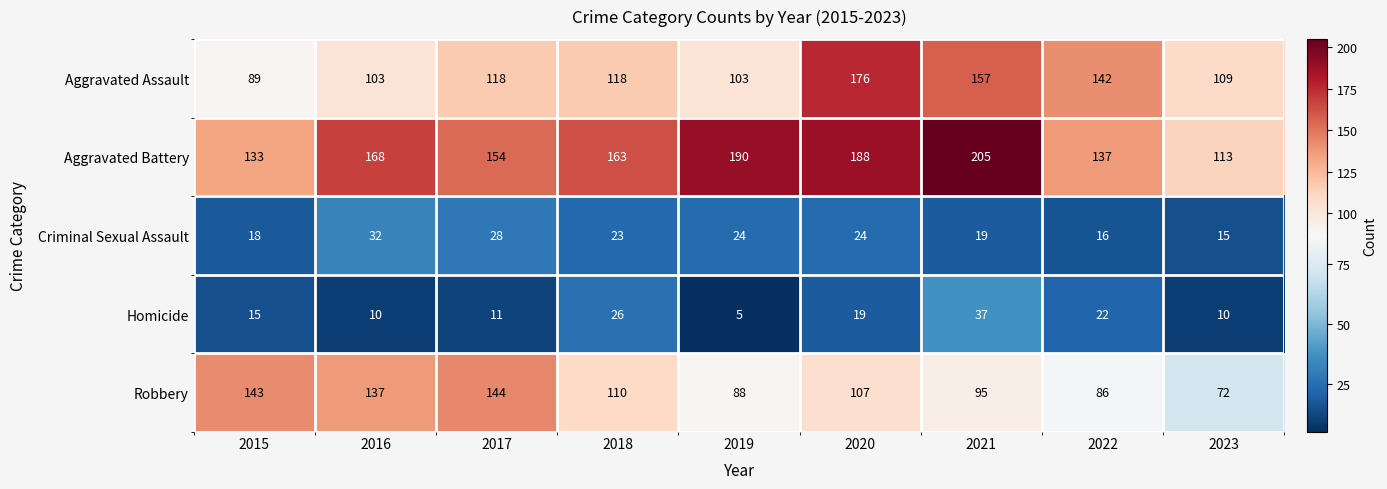

Which series has the largest range (max minus min)?

Aggravated Battery